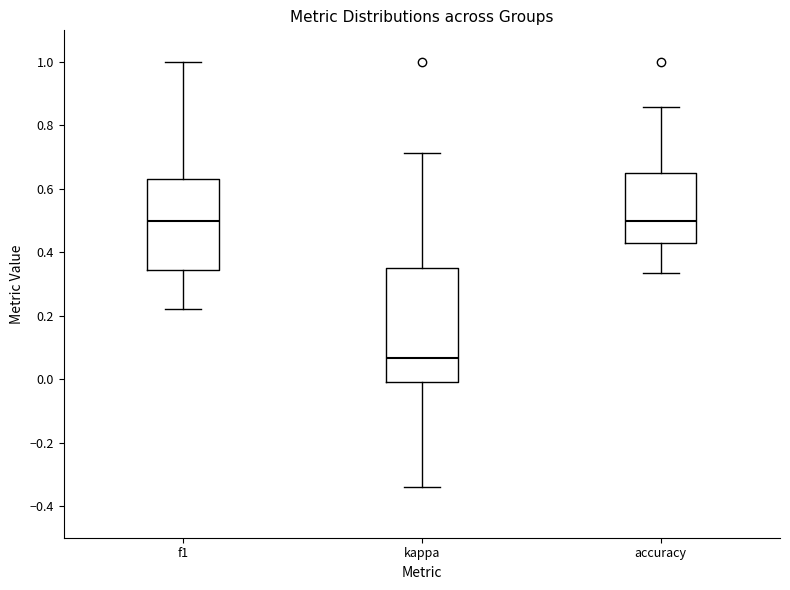

Which box is the tallest, from its lower edge to its upper edge?

kappa